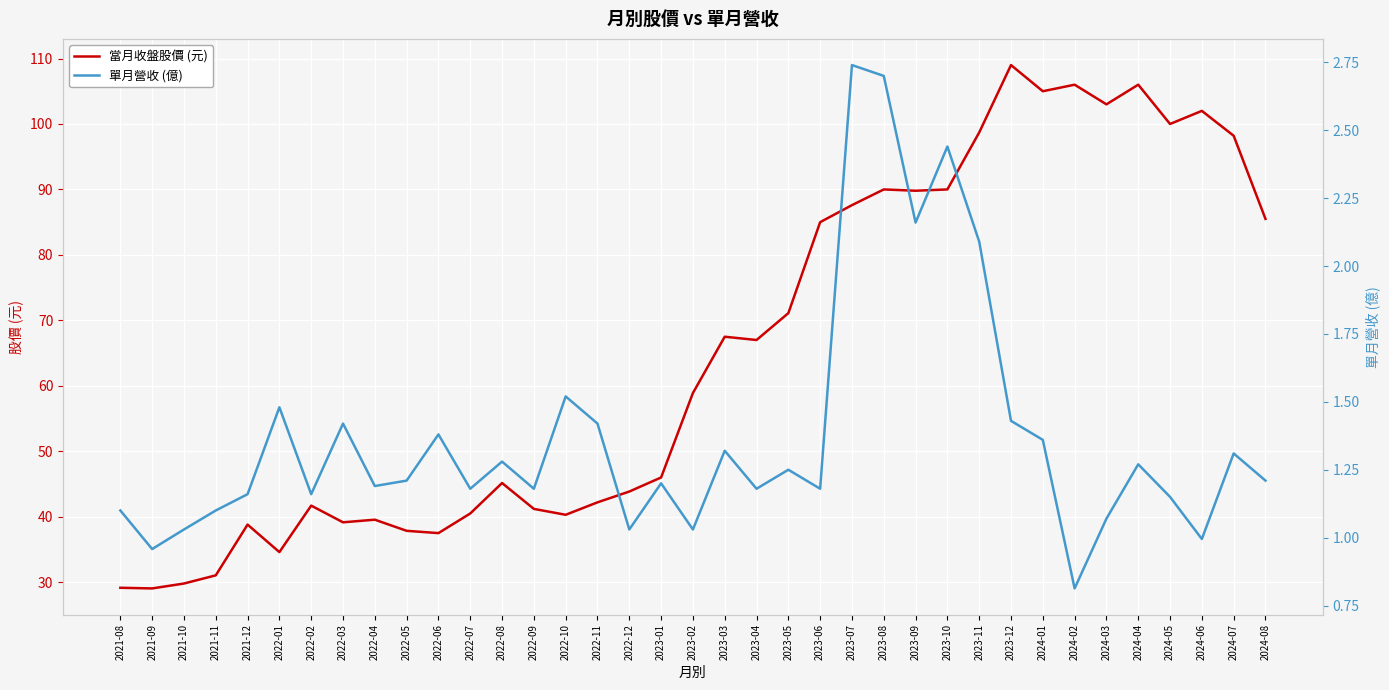

What is the sum of all 單月營收 (億) values?

50.7